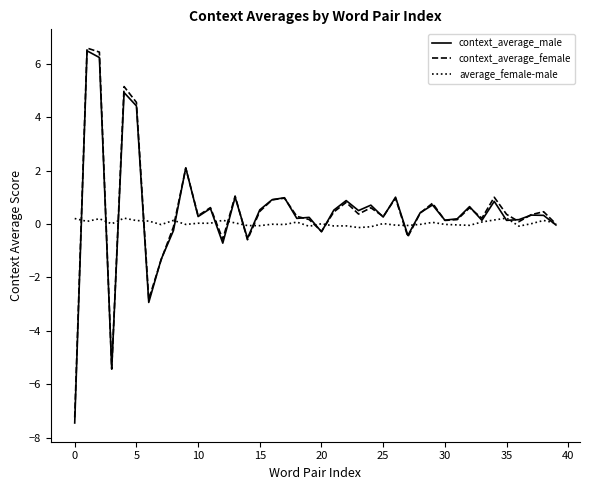

How many lines are shown in the chart?

3